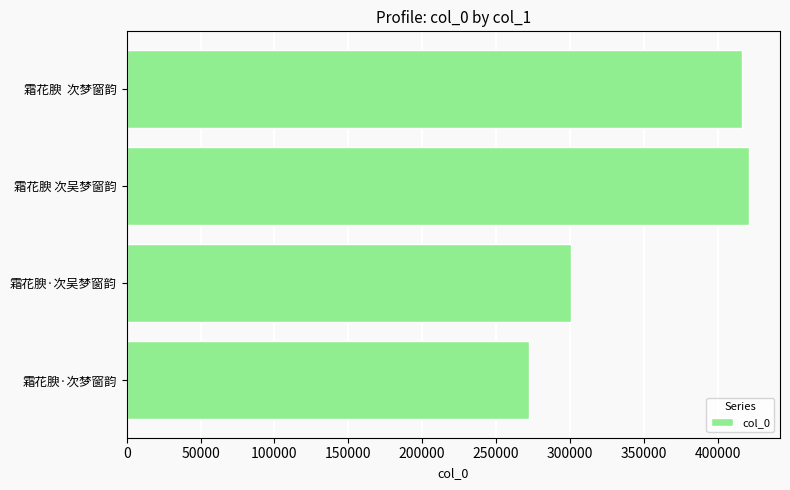

Which has a higher value, 霜花腴·次吴梦窗韵 or 霜花腴·次梦窗韵?

霜花腴·次吴梦窗韵